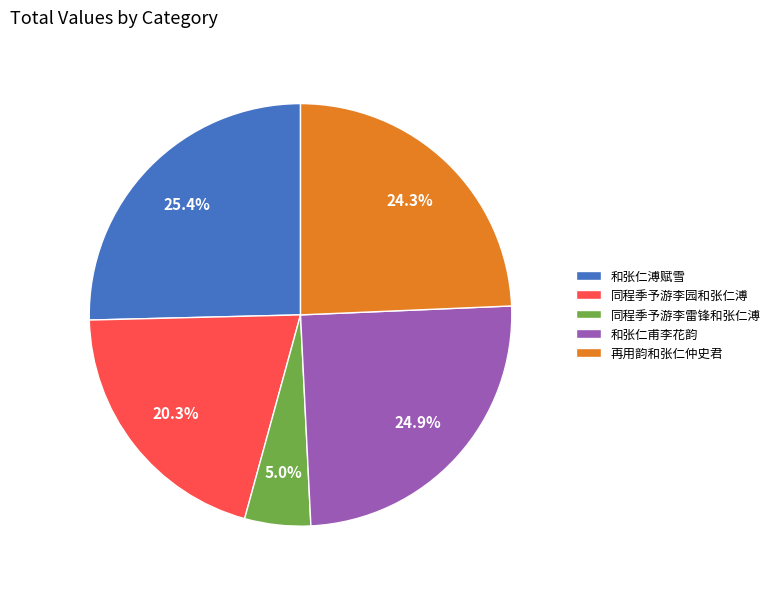

To the nearest percent, what is the average slice percentage?

20%